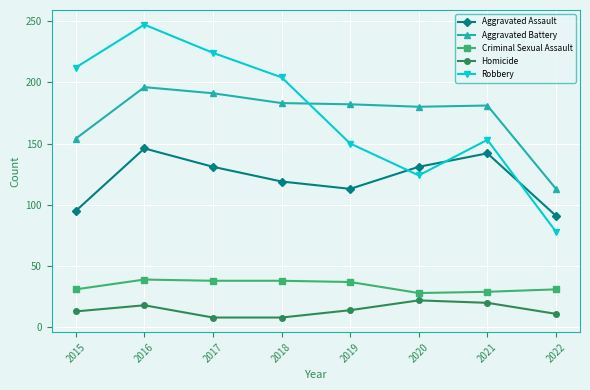

Which series has the widest spread of values?

Robbery